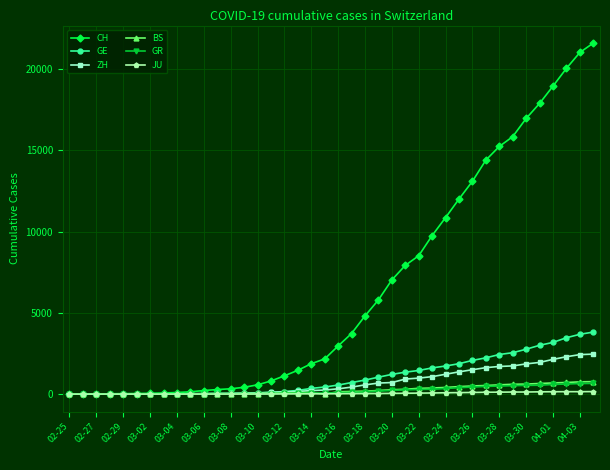

Does the chart have visible grid lines?

Yes